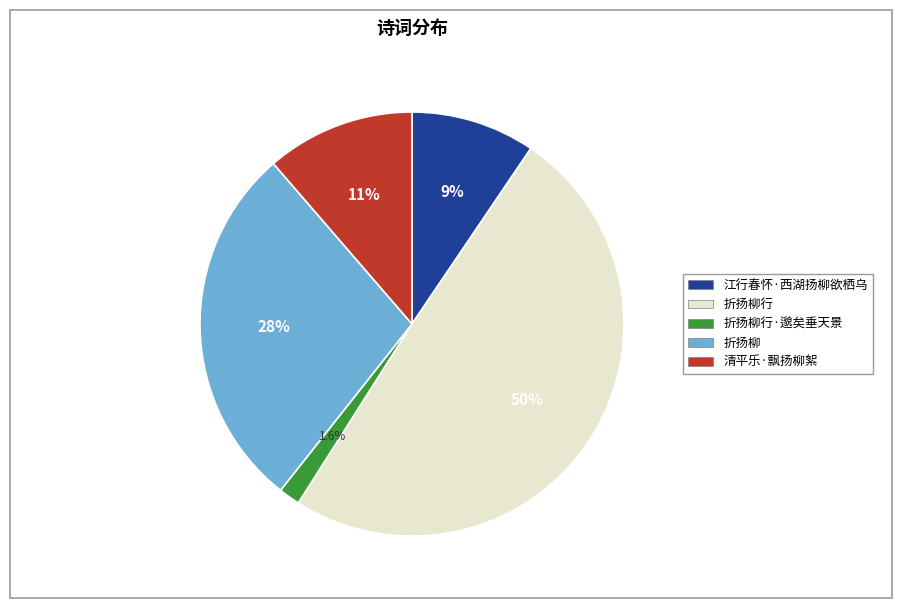

To the nearest percent, what is the average slice percentage?

20%